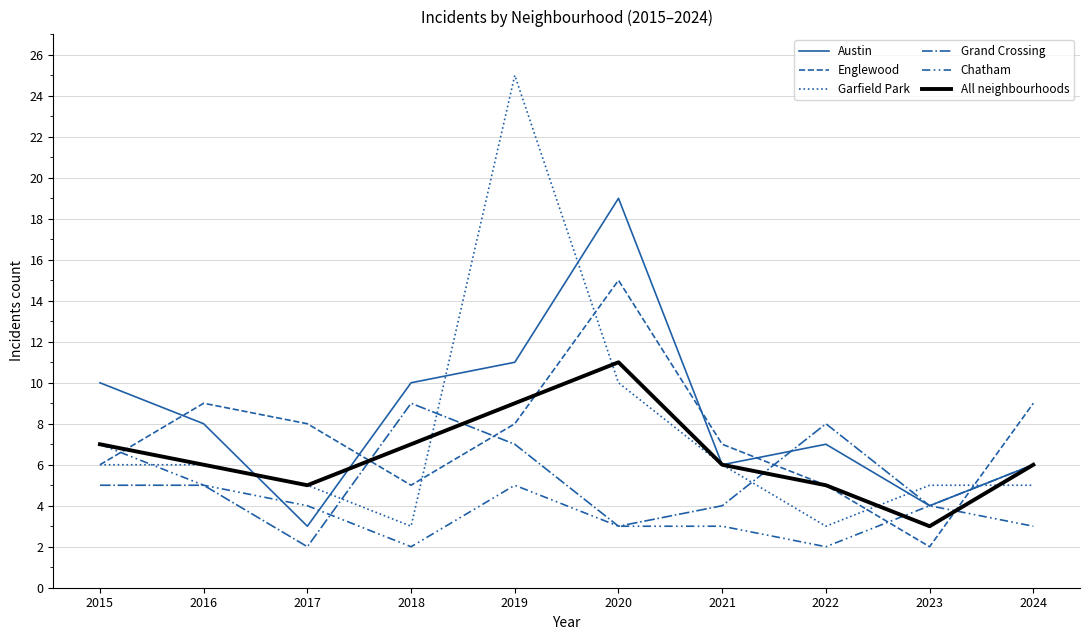

After their last crossing, which series has the higher values: Chatham or Grand Crossing?

Grand Crossing